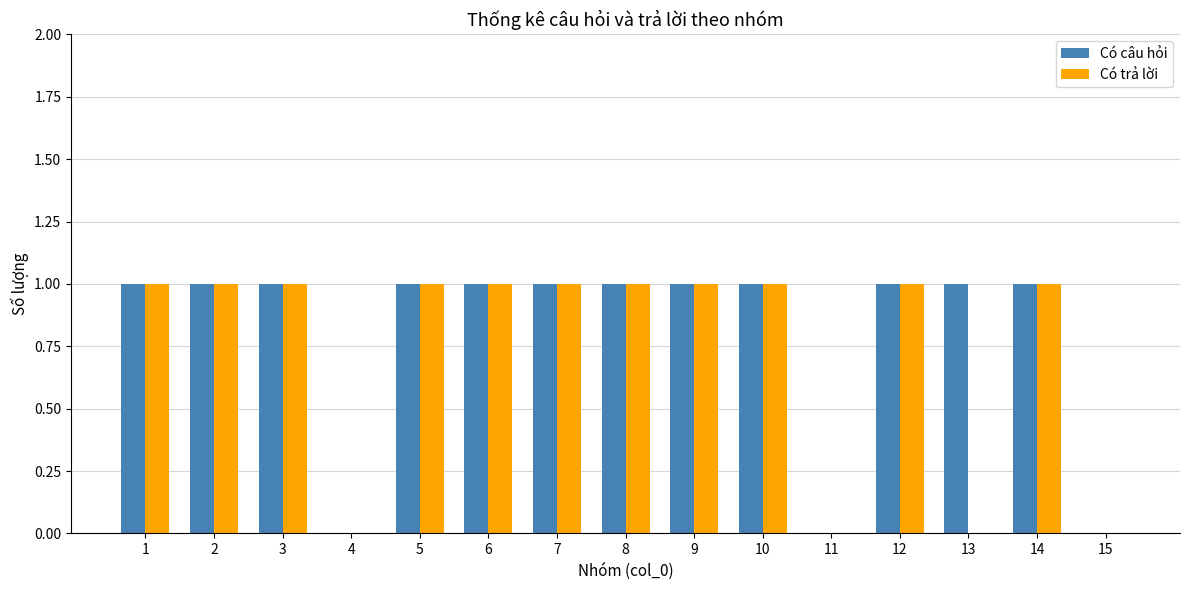

Is it true that Có câu hỏi equals 1 at 14?

True